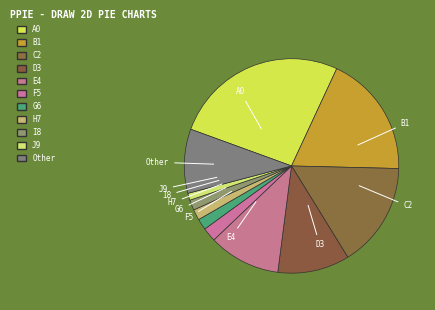

Which slice is the largest?

A0